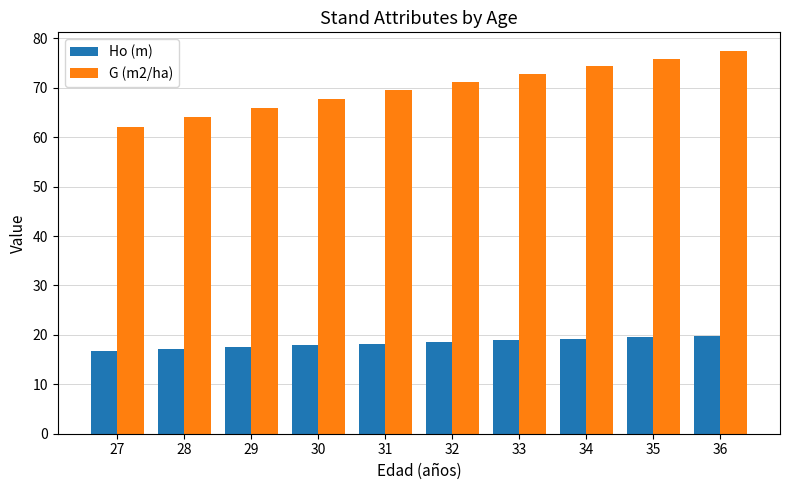

The Ho (m) series shows 16.7 at 27. True or false?

True